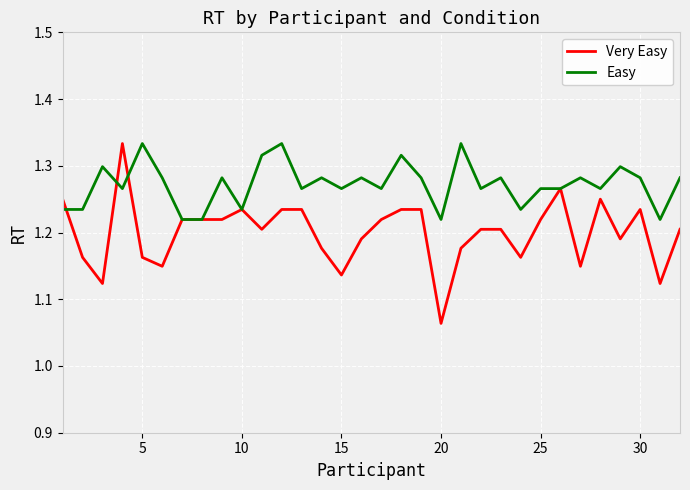

Which series has the largest range (max minus min)?

Very Easy